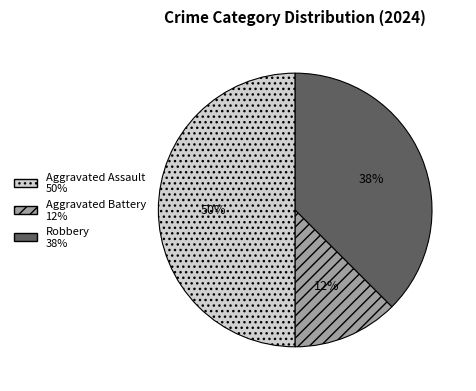

Which has a higher value, Aggravated Assault or Robbery?

Aggravated Assault